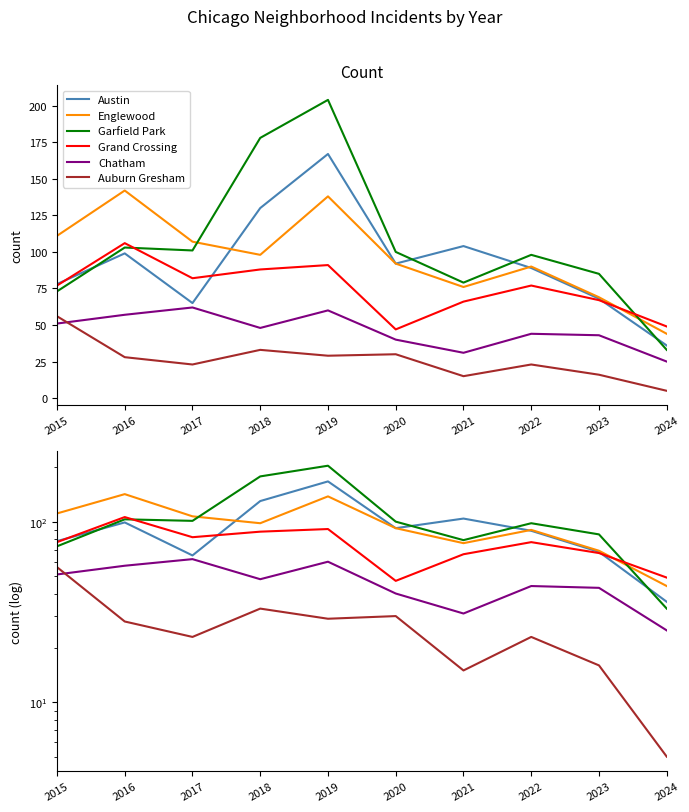

How many interior local peaks does the Englewood series have?

3